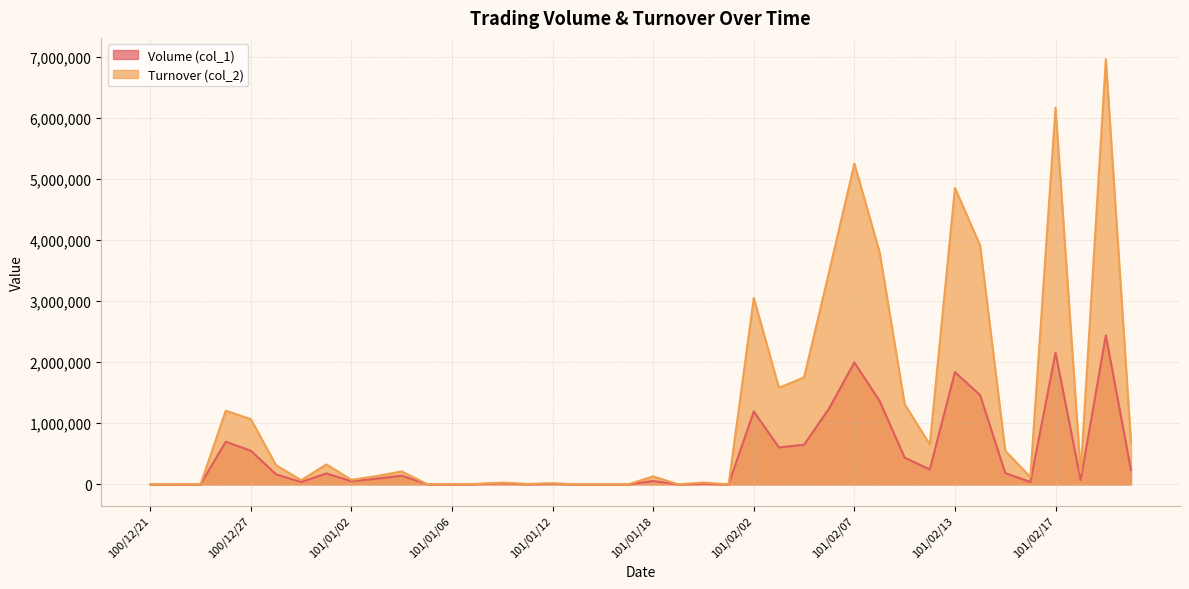

Where is the first local maximum for Turnover (col_2)?

100/12/26